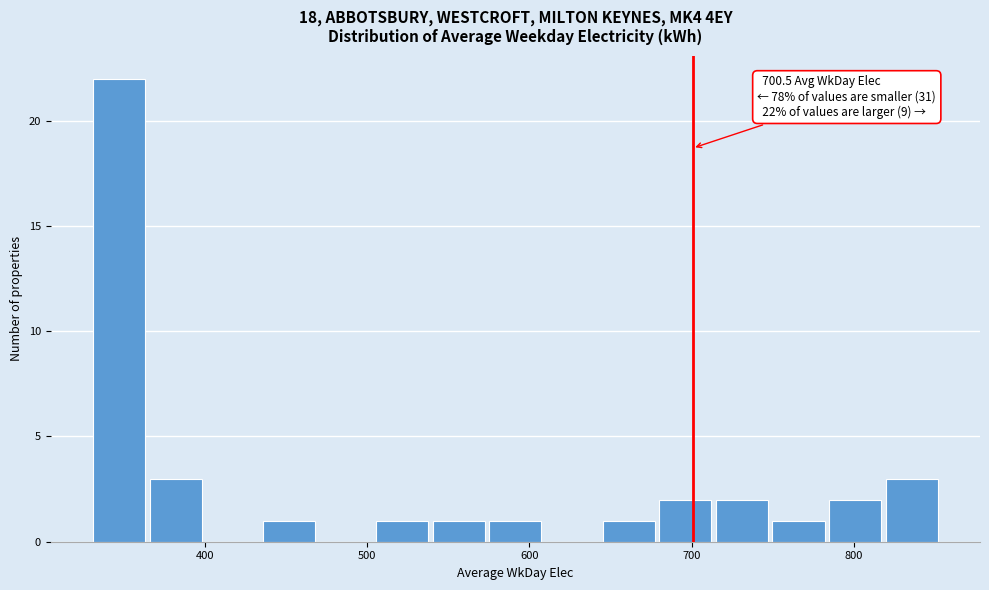

Read against the x-axis, roughly where is the centre of the tallest bar?

350